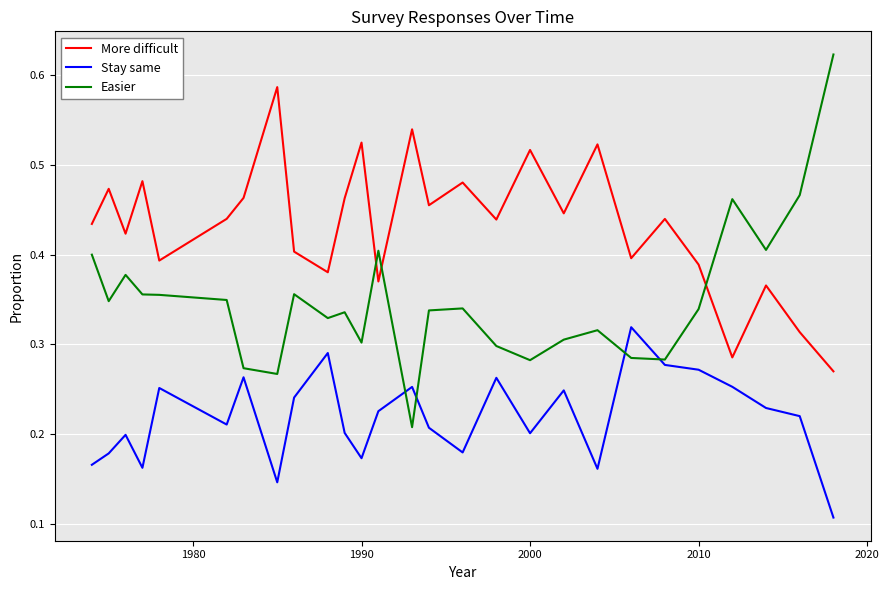

Which series ends up on top after the final intersection of More difficult and Easier?

Easier